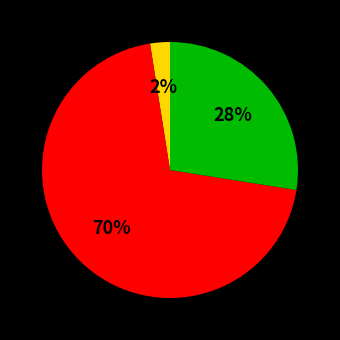

To the nearest percent, what is the average slice percentage?

33%